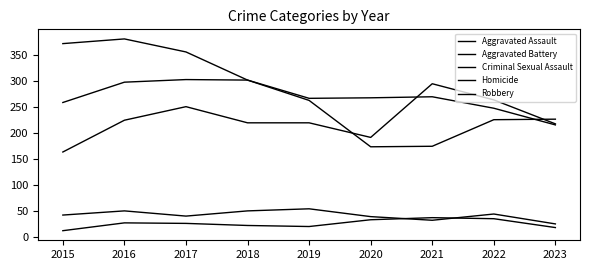

What is the value of the Aggravated Battery point at the 2nd from the left?

298